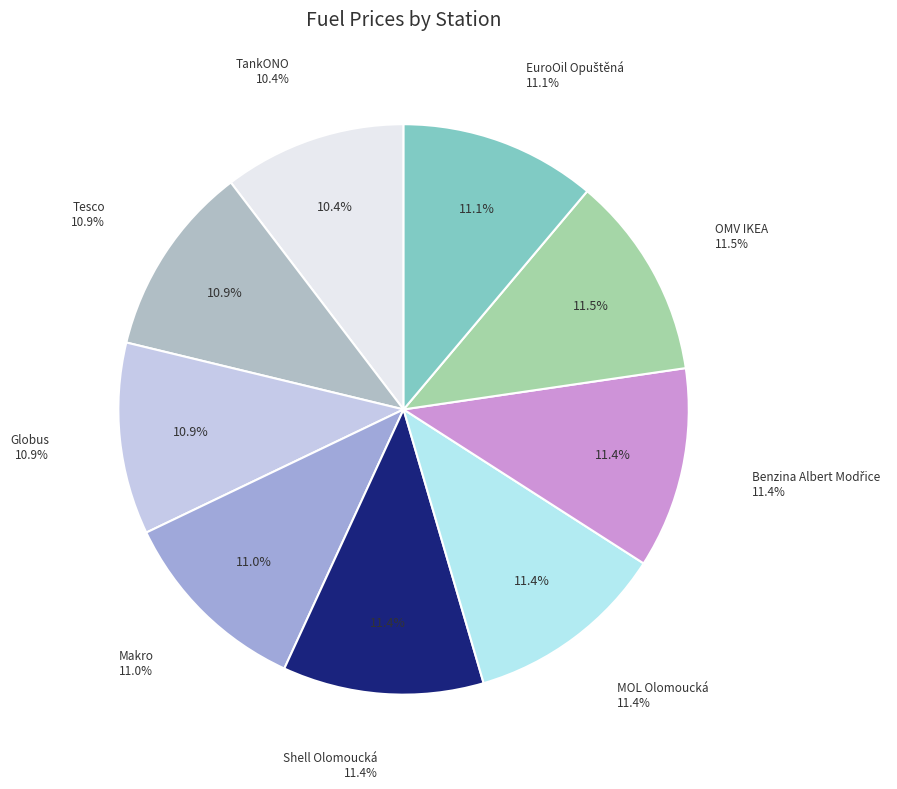

To the nearest percent, what is the average slice percentage?

11%